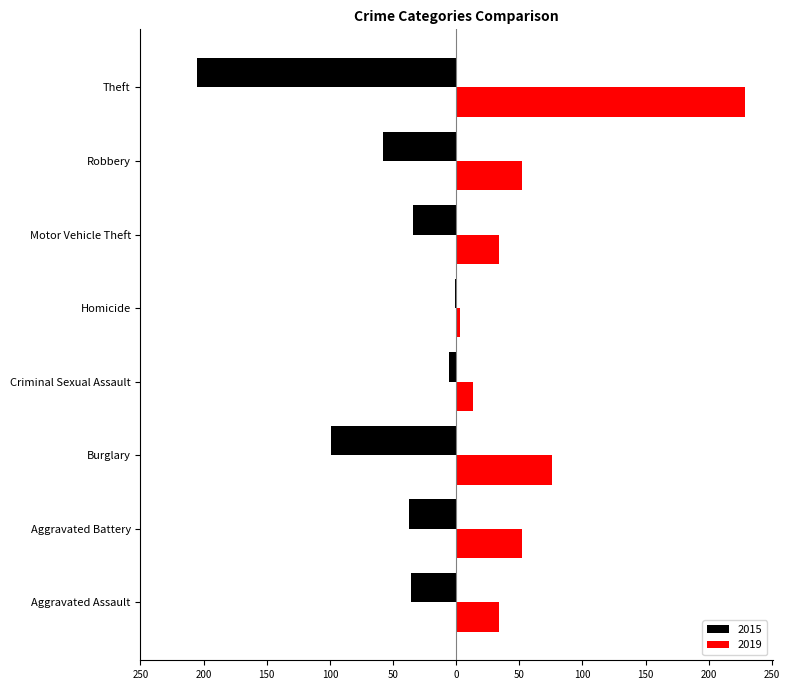

What are all the series names shown in the legend?

2015, 2019